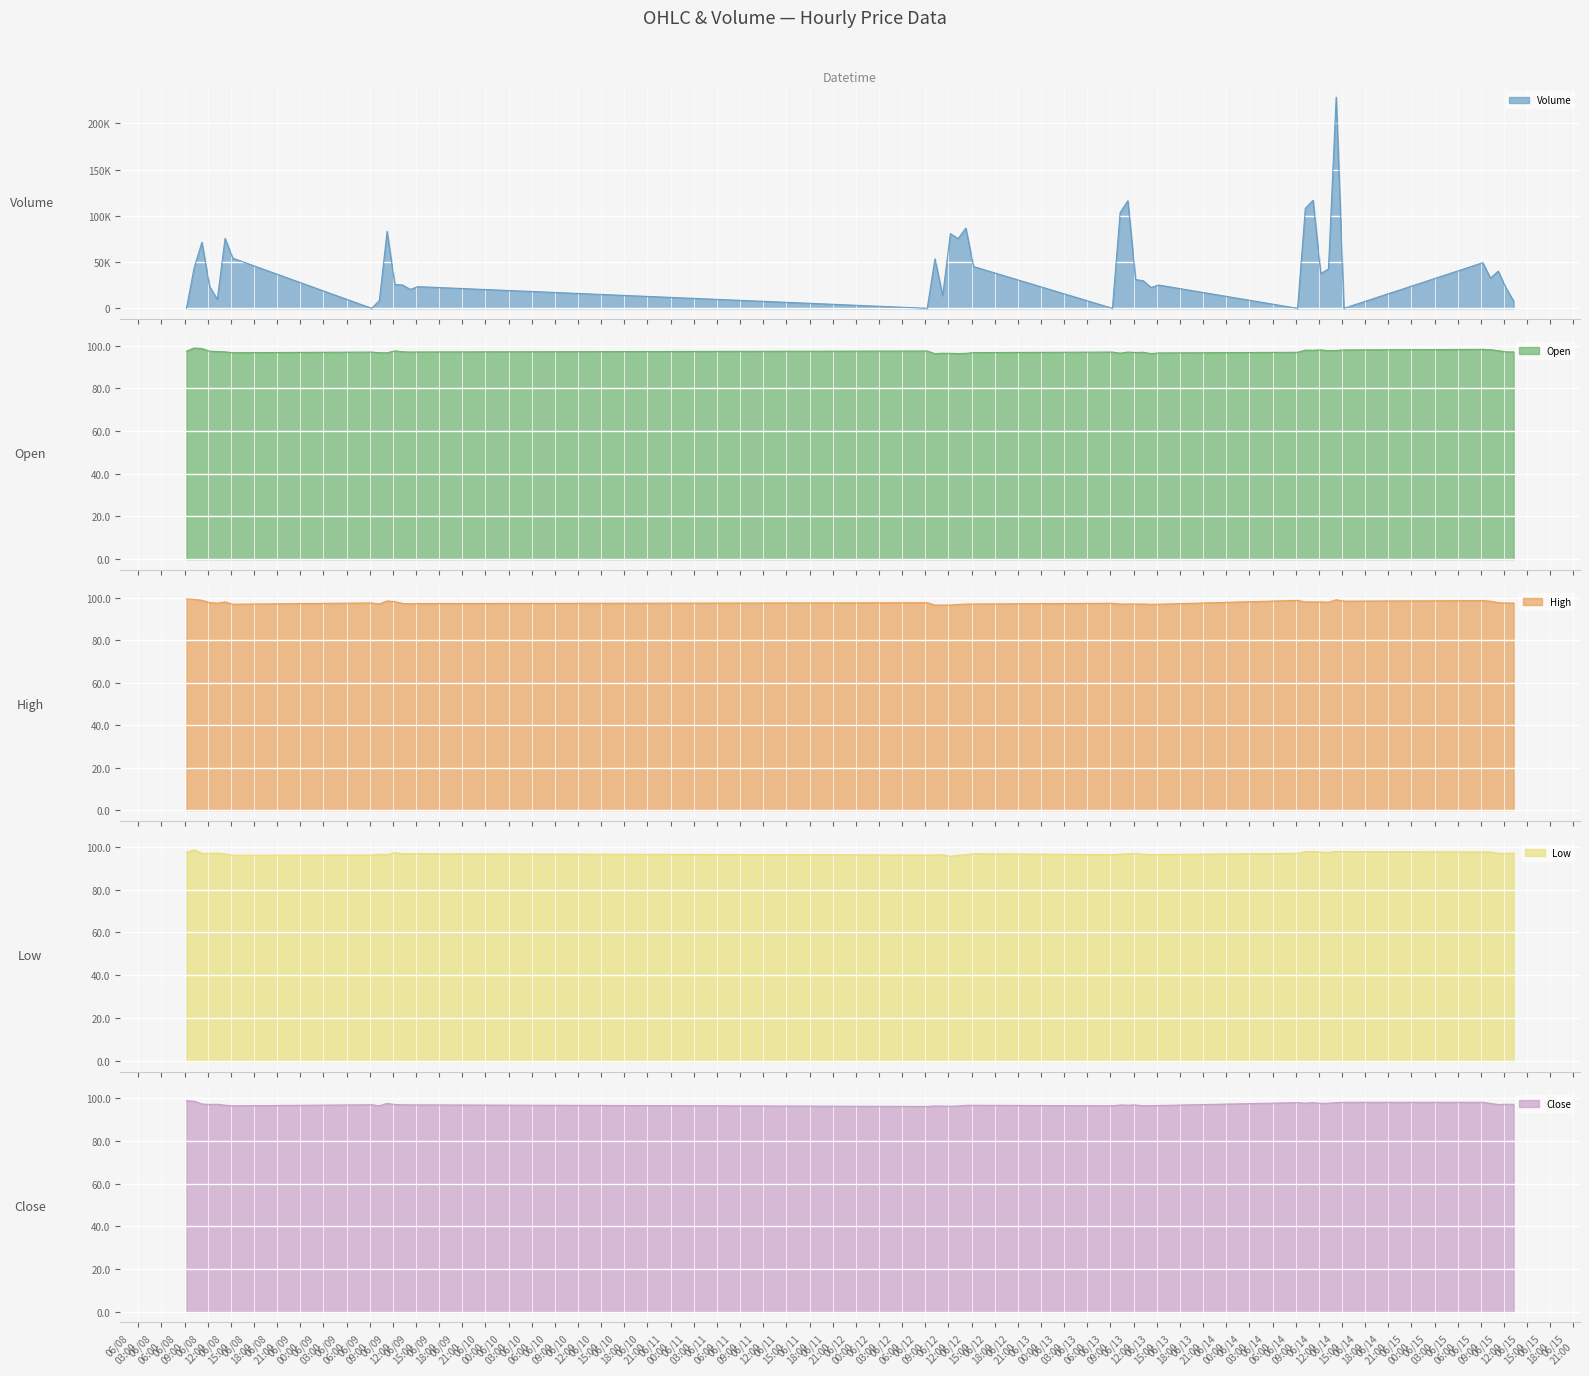

What is the minimum value for High?

96.5